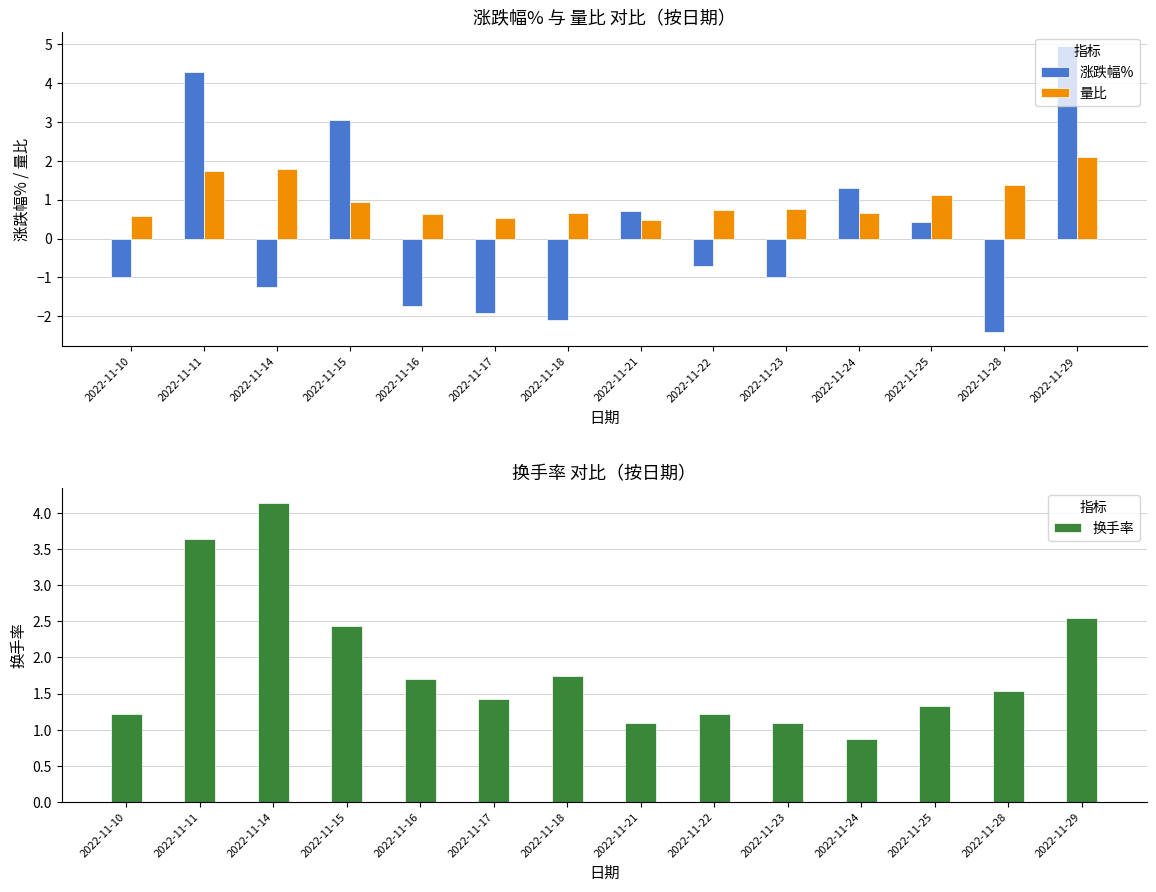

The 涨跌幅% series shows 3.1 at 2022-11-15. True or false?

True